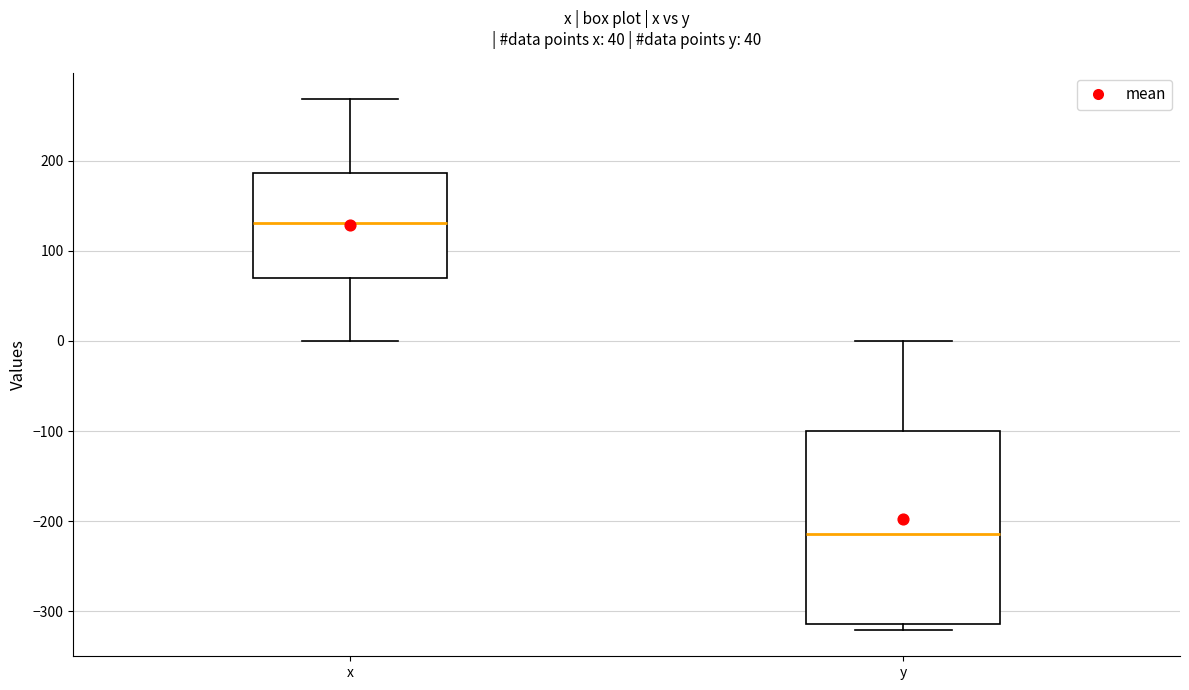

Which box has the lowest median line?

y